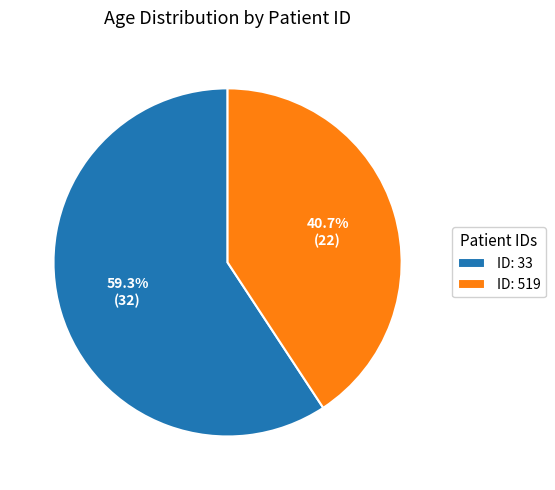

Rank the categories by value from lowest to highest.

ID: 519, ID: 33